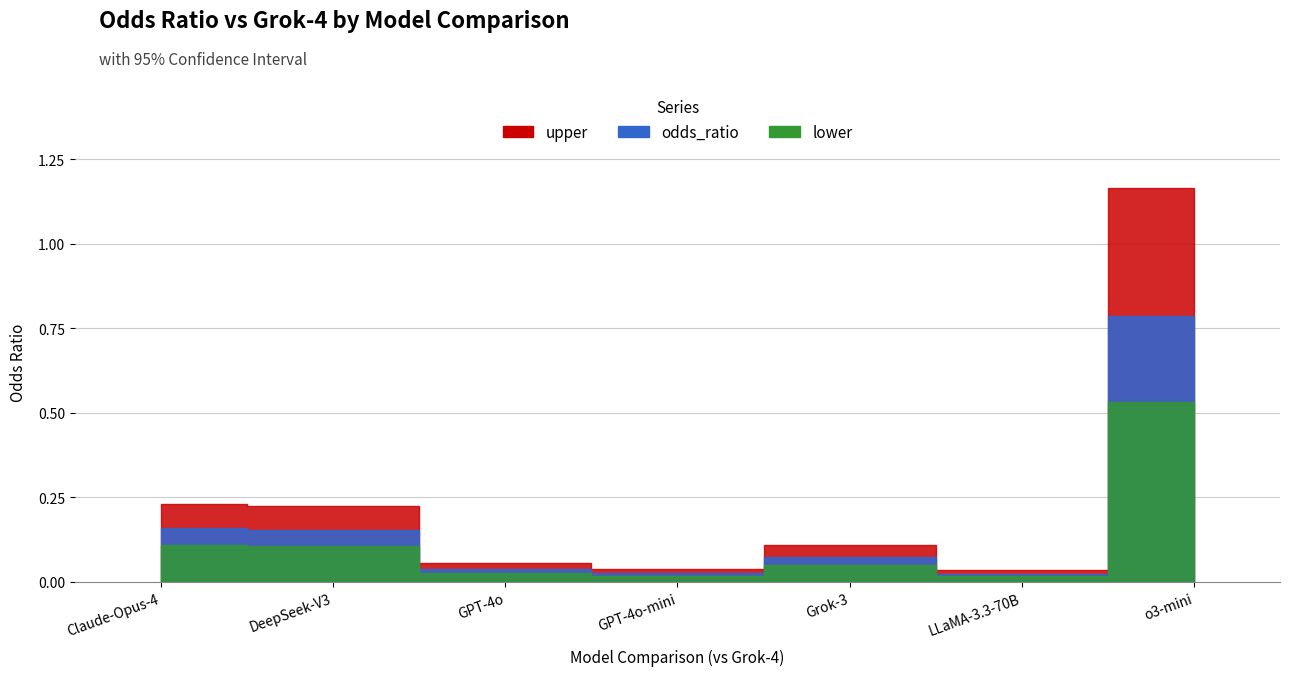

Is the value of upper at (Grok-3) - (Grok-4) greater than the value of odds_ratio at (Grok-3) - (Grok-4)?

Yes